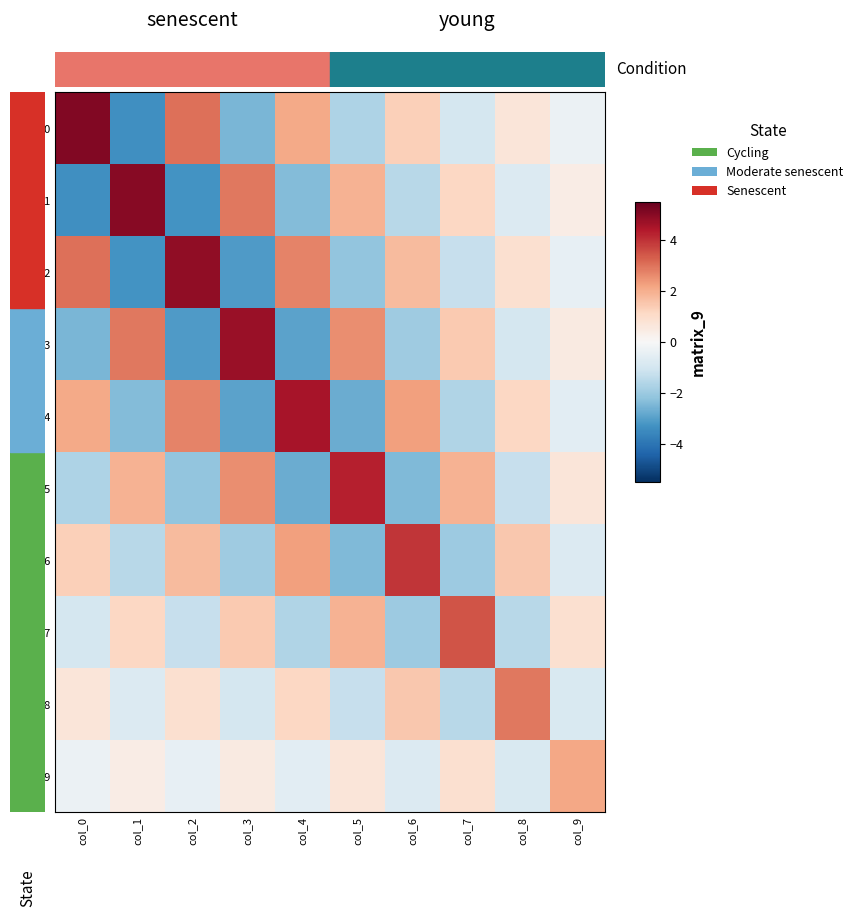

Rank the series by their maximum value, from lowest to highest.

row_9, row_8, row_7, row_6, row_5, row_4, row_3, row_2, row_1, row_0